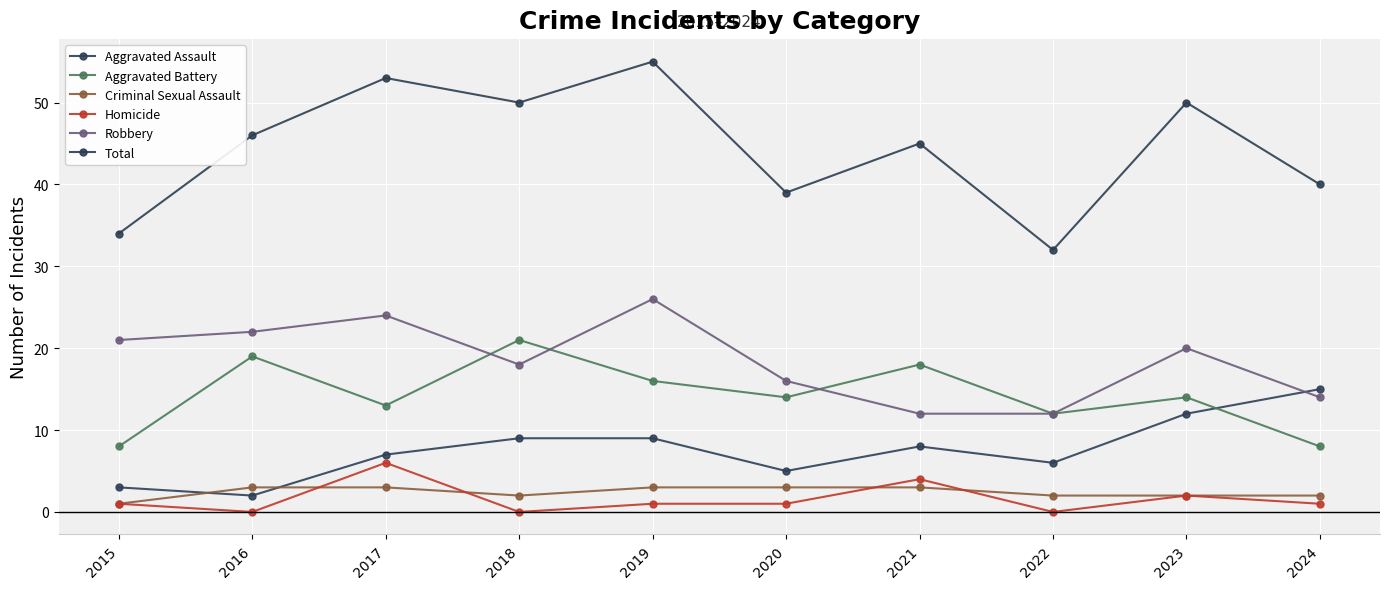

Reading left to right, extract all data points from this chart.

Aggravated Assault: 3	2	7	9	9	5	8	6	12	15
Aggravated Battery: 8	19	13	21	16	14	18	12	14	8
Criminal Sexual Assault: 1	3	3	2	3	3	3	2	2	2
Homicide: 1	0	6	0	1	1	4	0	2	1
Robbery: 21	22	24	18	26	16	12	12	20	14
Total: 34	46	53	50	55	39	45	32	50	40